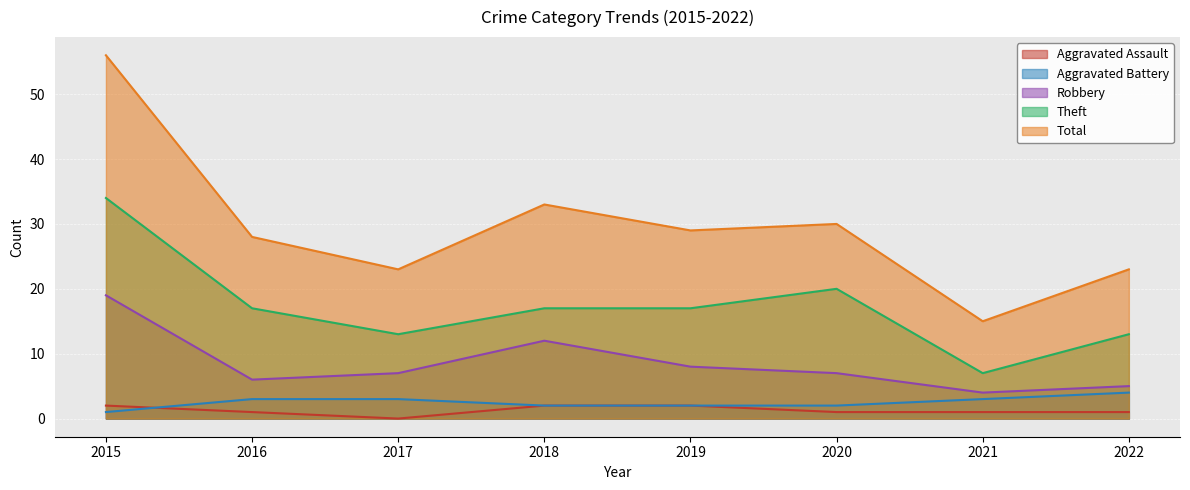

How many lines are shown in the chart?

5